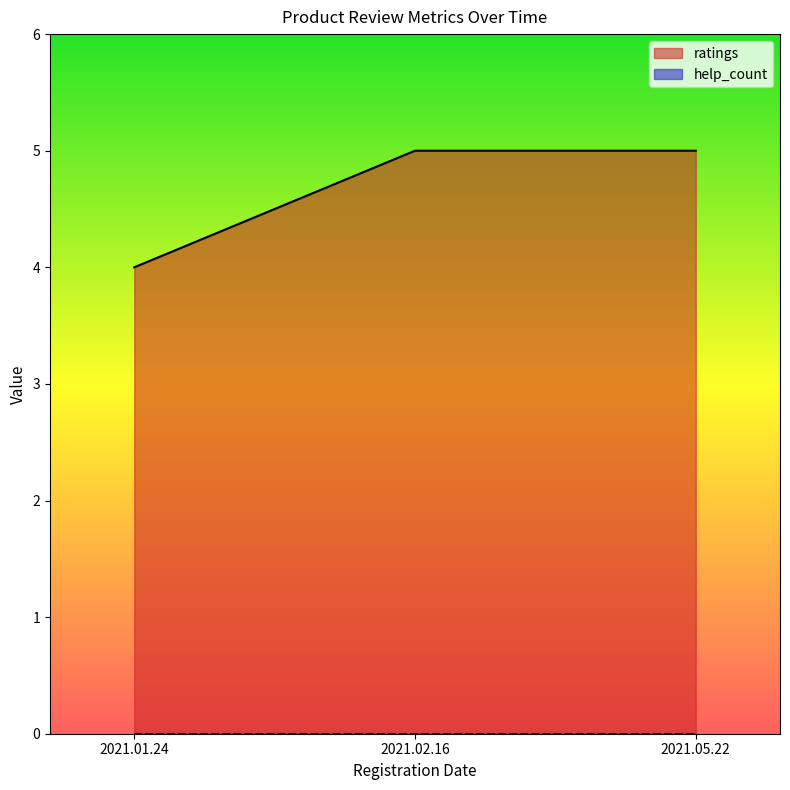

What is the value of the 2nd point from the left?

5